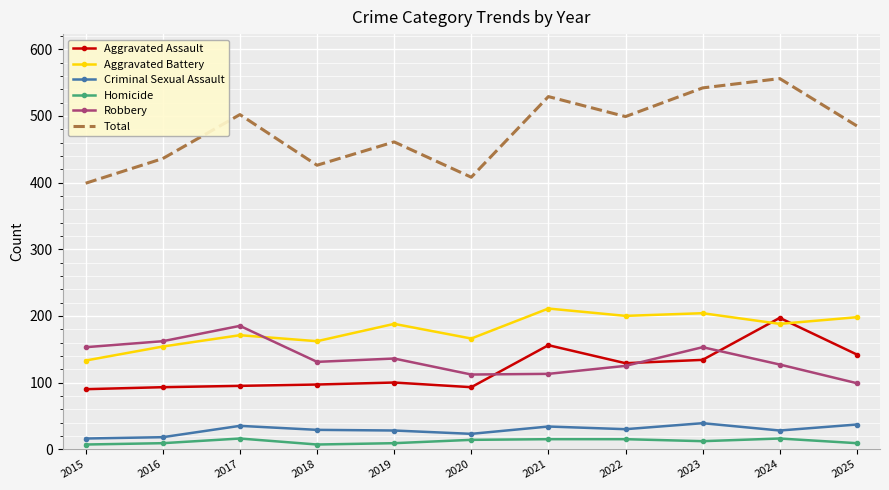

What is the average value of the Aggravated Assault series?

121